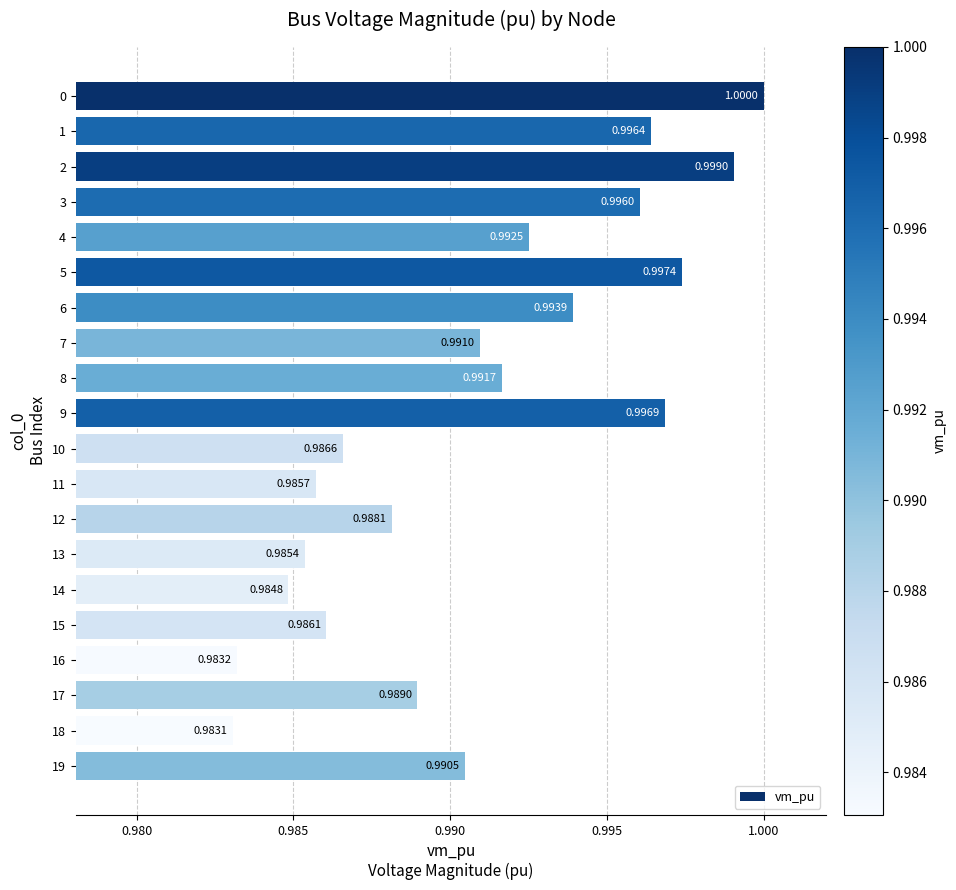

What is the maximum value shown in the chart?

1.0